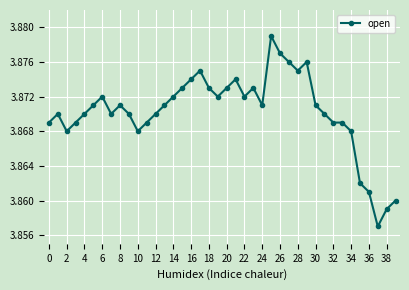

True or false: there are more than 0 points higher than both neighbors.

True